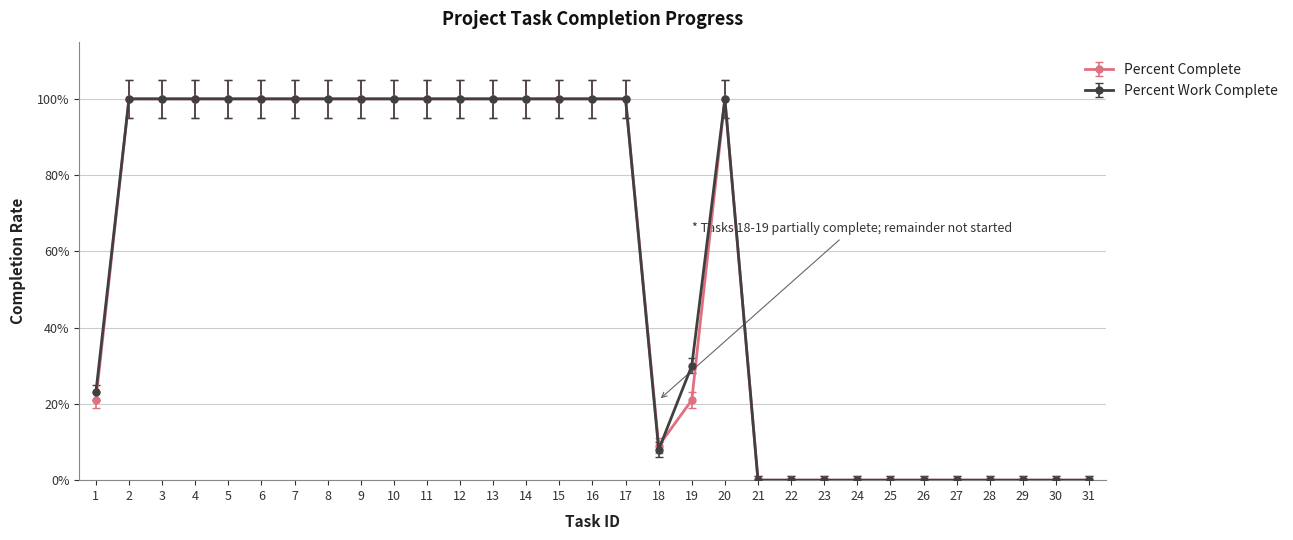

Is this an area chart (filled region under the line)?

No